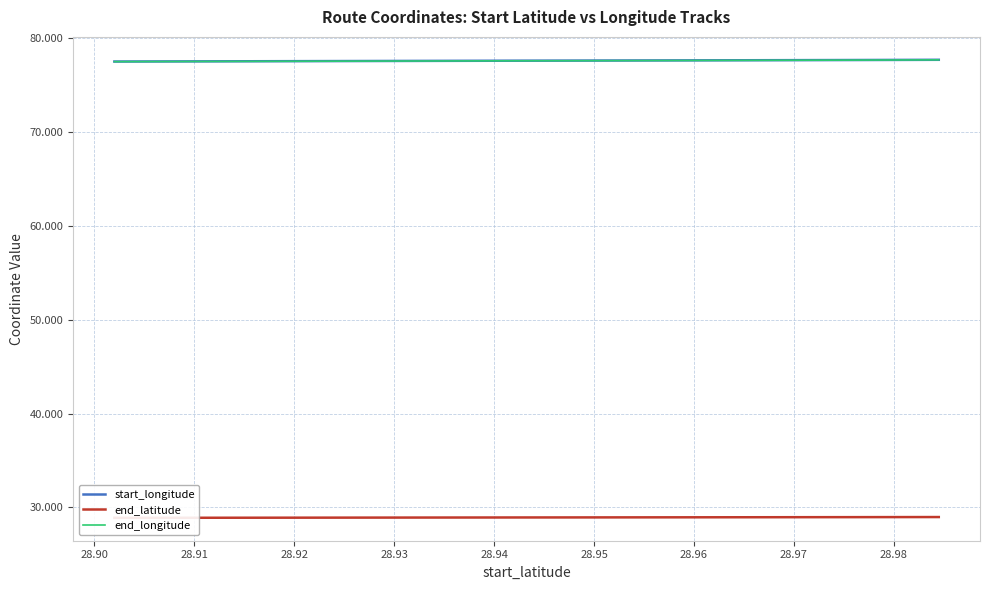

How many end_longitude values are between 77 and 78?

20